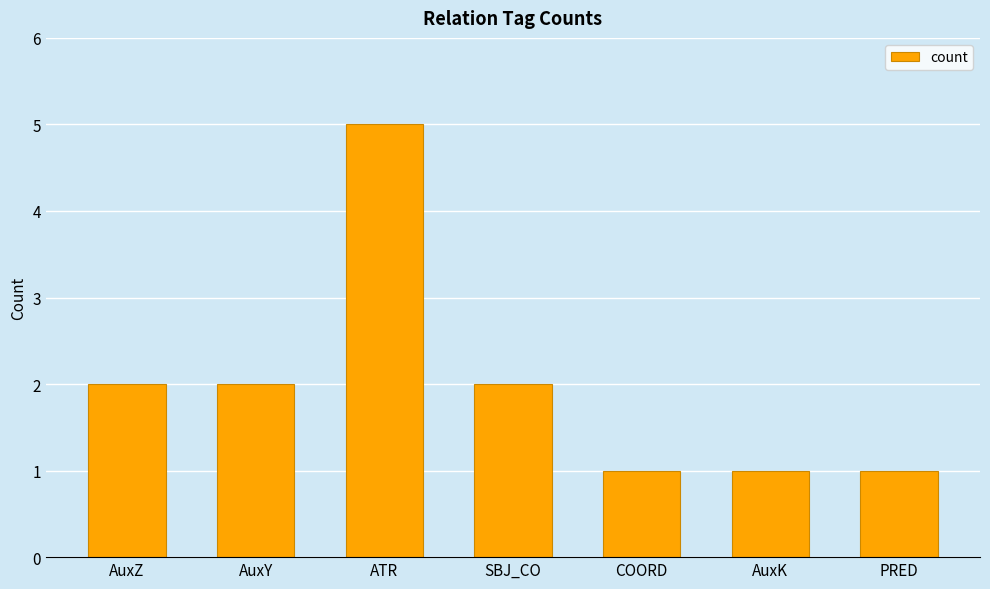

What is the average value?

2